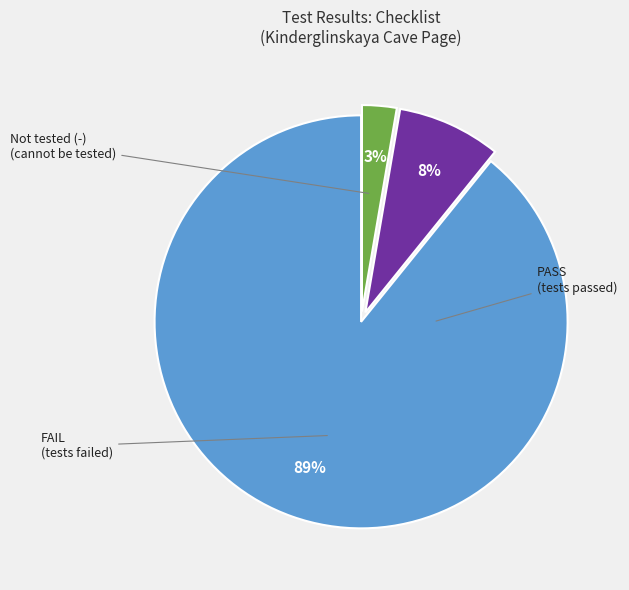

Is there any slice that represents more than half of the pie?

Yes